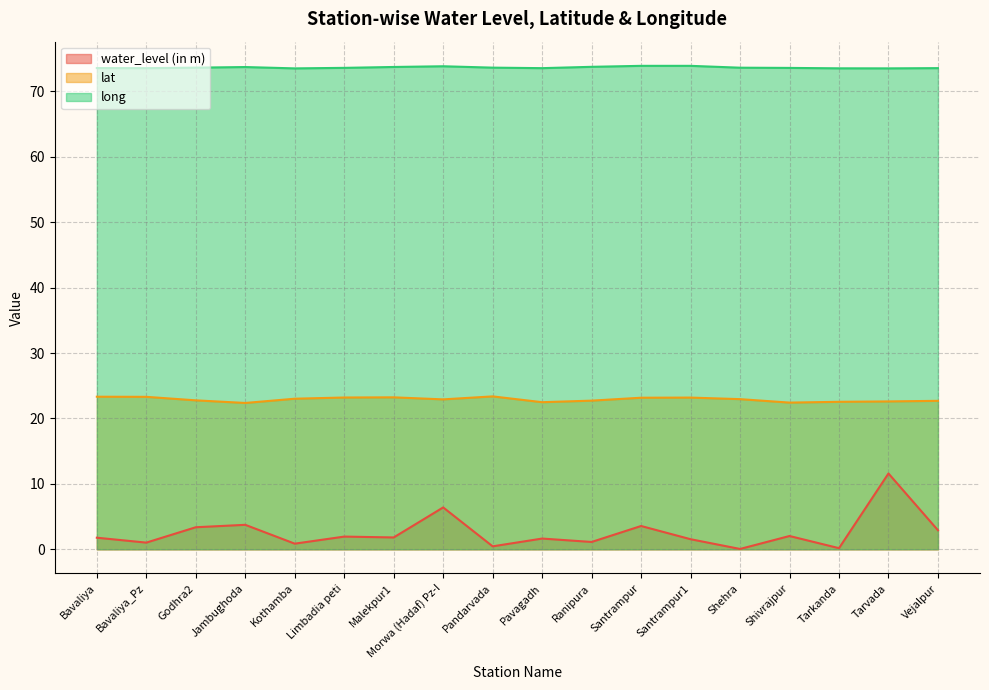

What is the label of the 11th point from the right?

Morwa (Hadaf) Pz-I